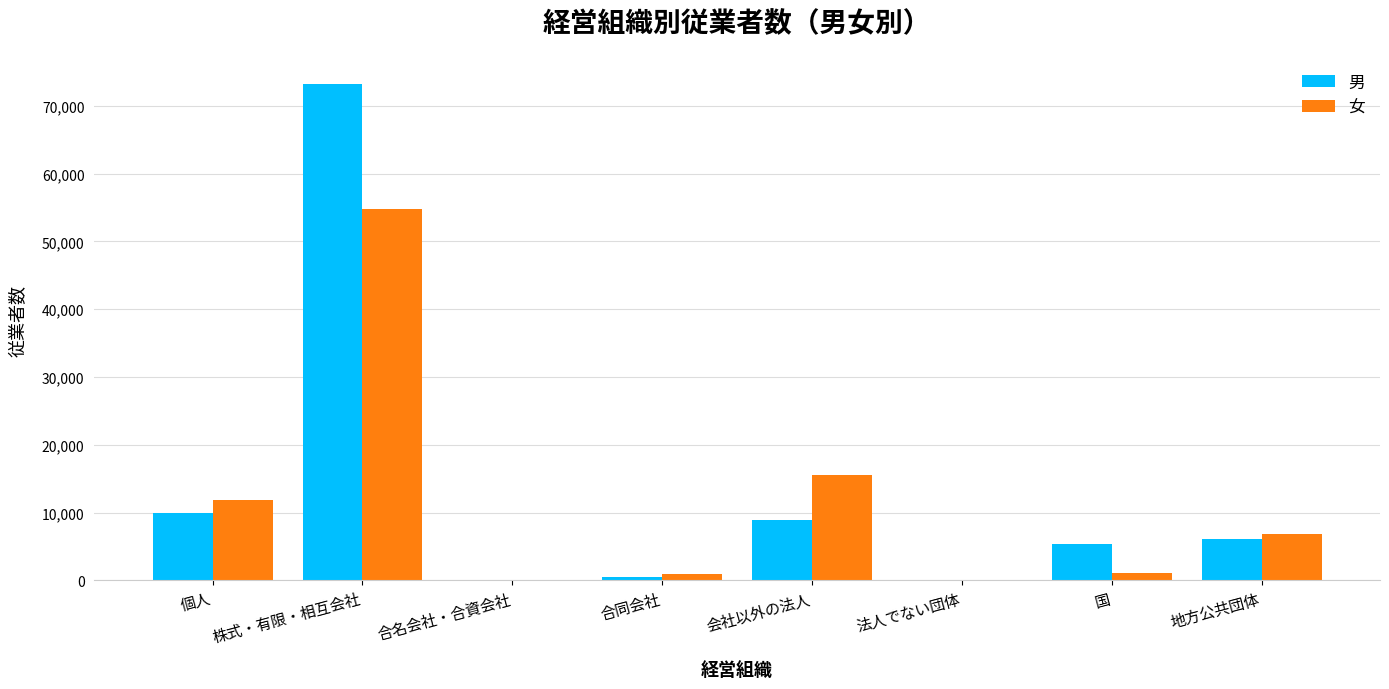

Is the value of 男 at 国 greater than the value of 女 at 株式・有限・相互会社?

No